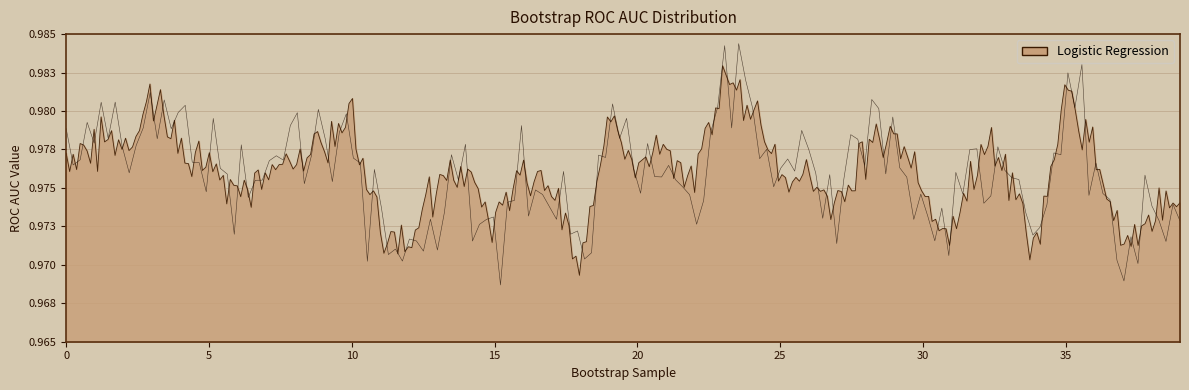

How many values are between 0 and 1?

40